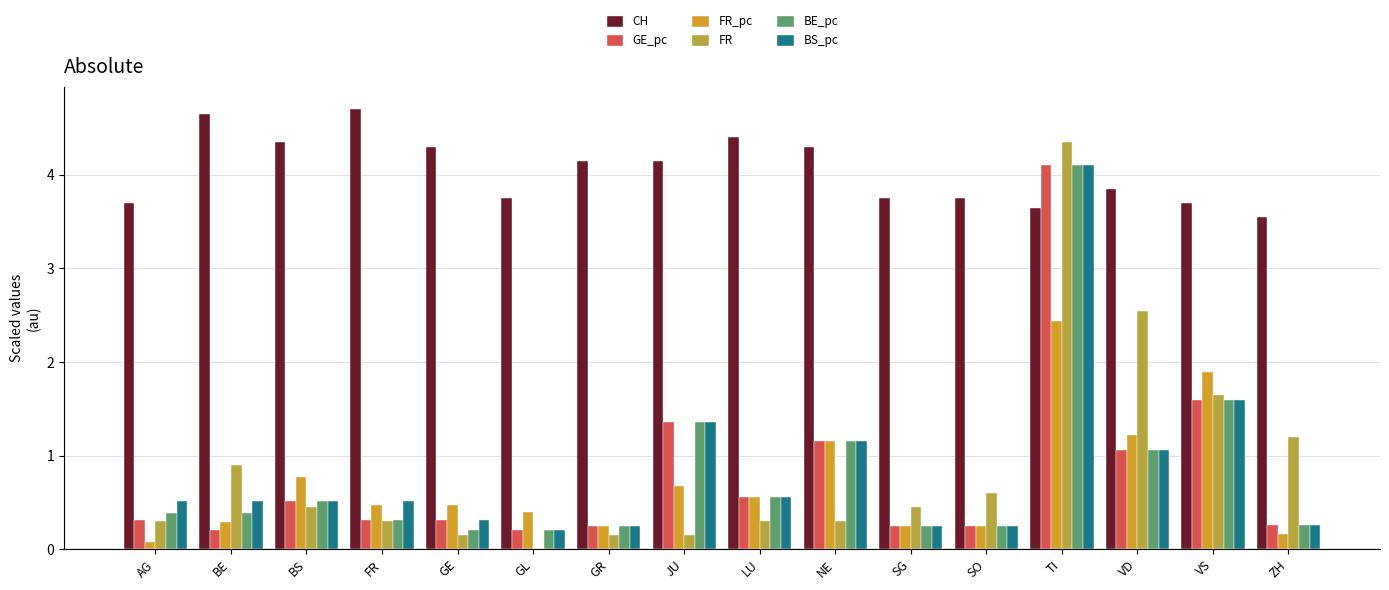

What is the sum of the FR_pc values at GE and LU?

1.0